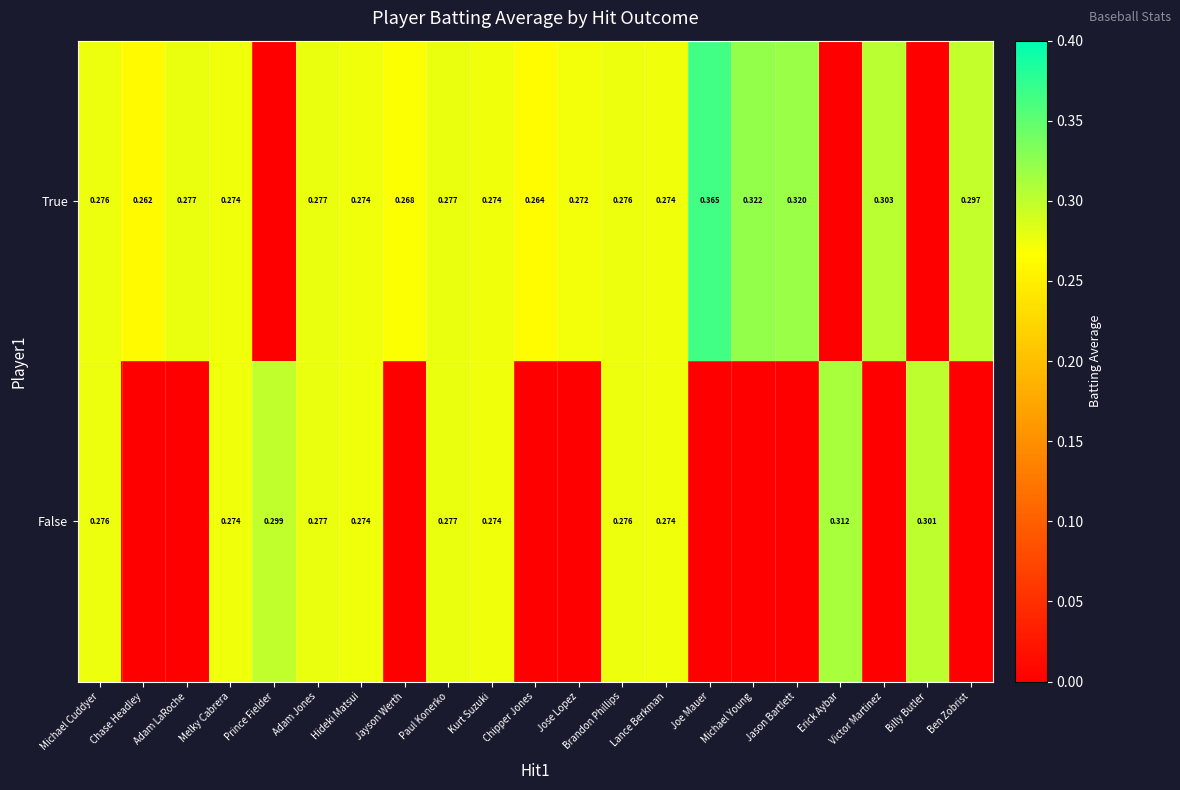

True or false: False has a value of 0.2 at Michael Cuddyer.

False